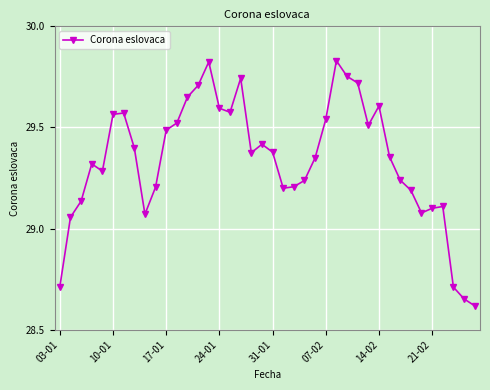

True or false: the data has more than 1 interior local peaks.

True